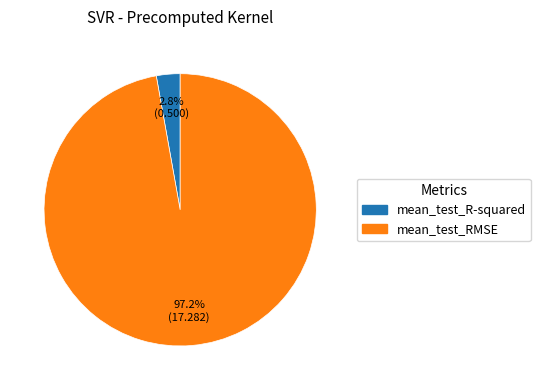

What is the largest slice in the pie chart?

mean_test_RMSE